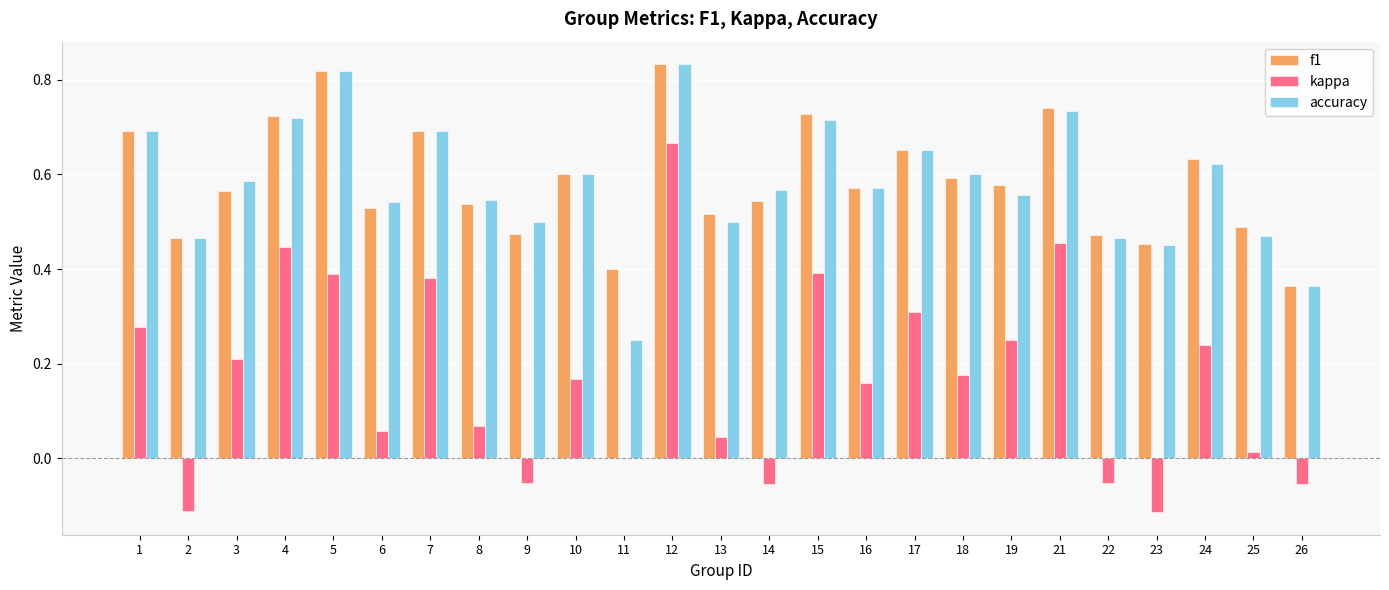

At which label does accuracy reach its peak?

12